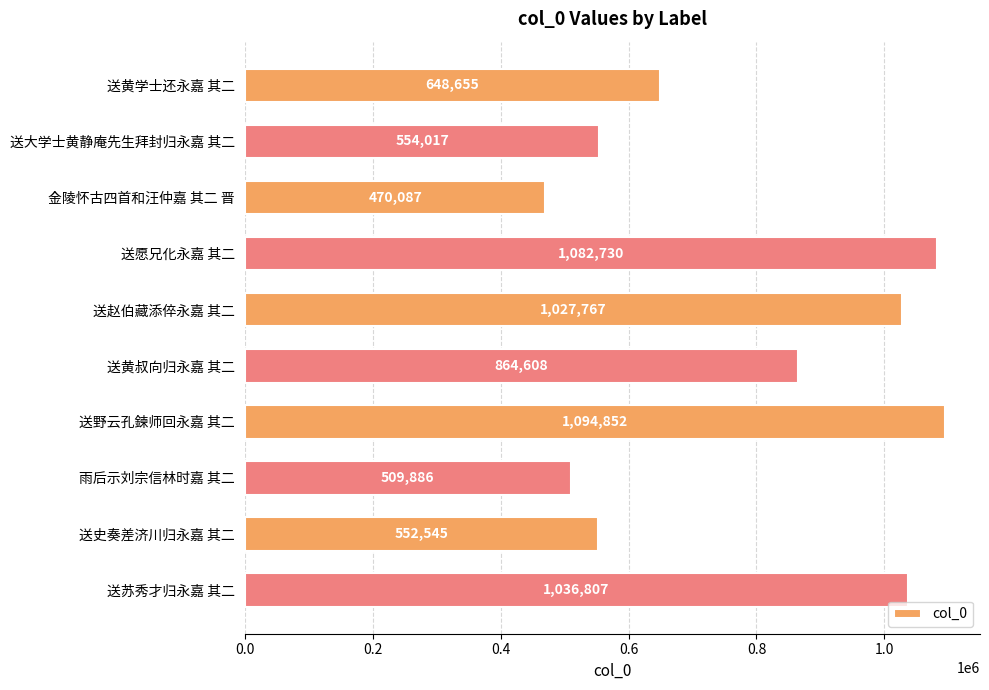

Reading top to bottom, extract all data points from this chart.

送黄学士还永嘉 其二=648655	送大学士黄静庵先生拜封归永嘉 其二=554017	金陵怀古四首和汪仲嘉 其二 晋=470087	送愿兄化永嘉 其二=1082730	送赵伯藏添倅永嘉 其二=1027767	送黄叔向归永嘉 其二=864608	送野云孔鍊师回永嘉 其二=1094852	雨后示刘宗信林时嘉 其二=509886	送史奏差济川归永嘉 其二=552545	送苏秀才归永嘉 其二=1036807